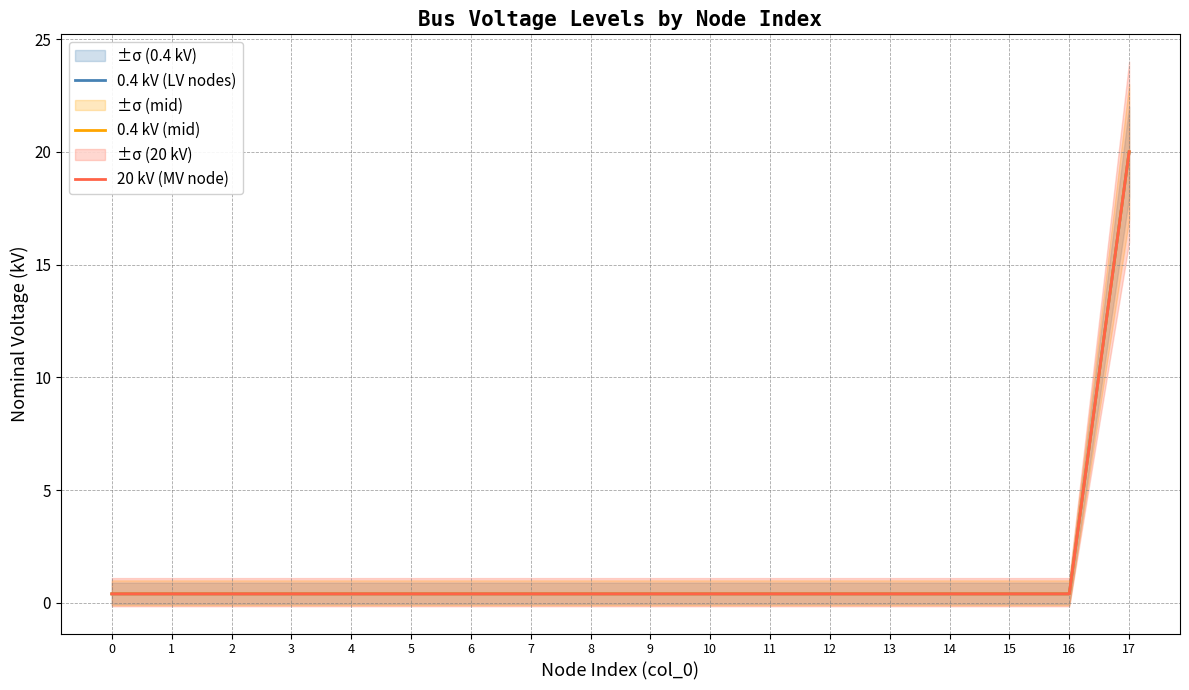

Does the chart display data point markers on the line(s)?

No